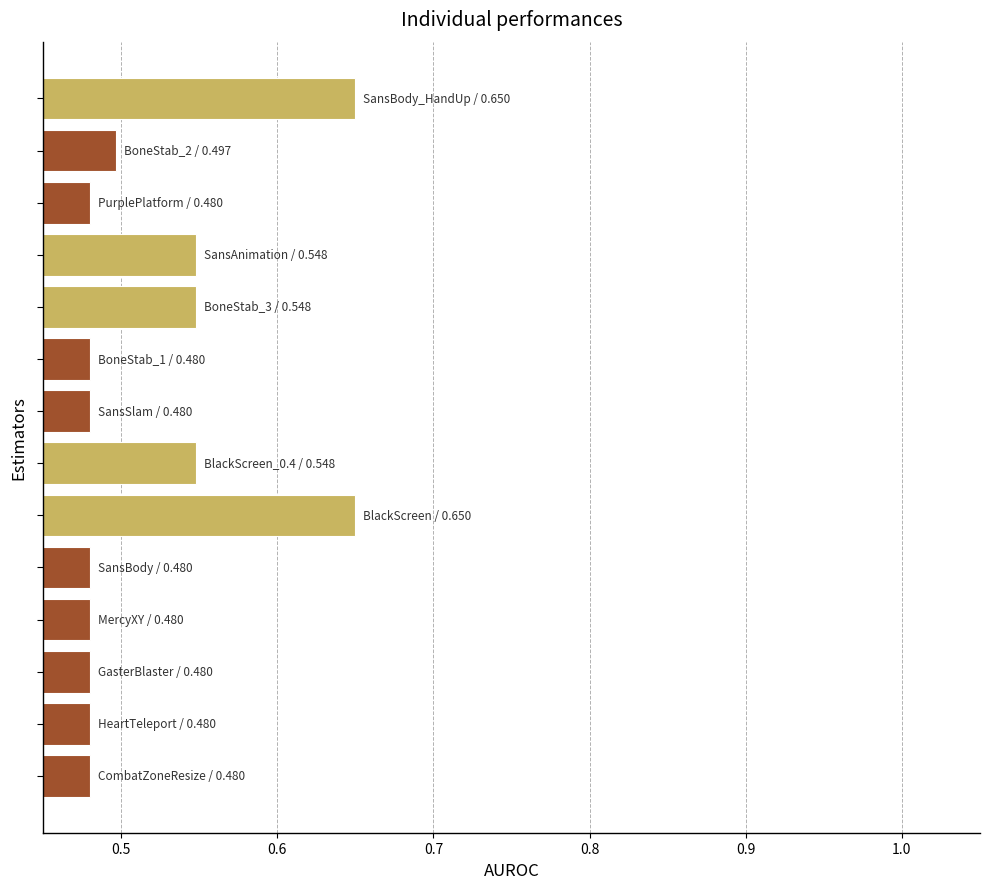

How many bars are there in total?

14